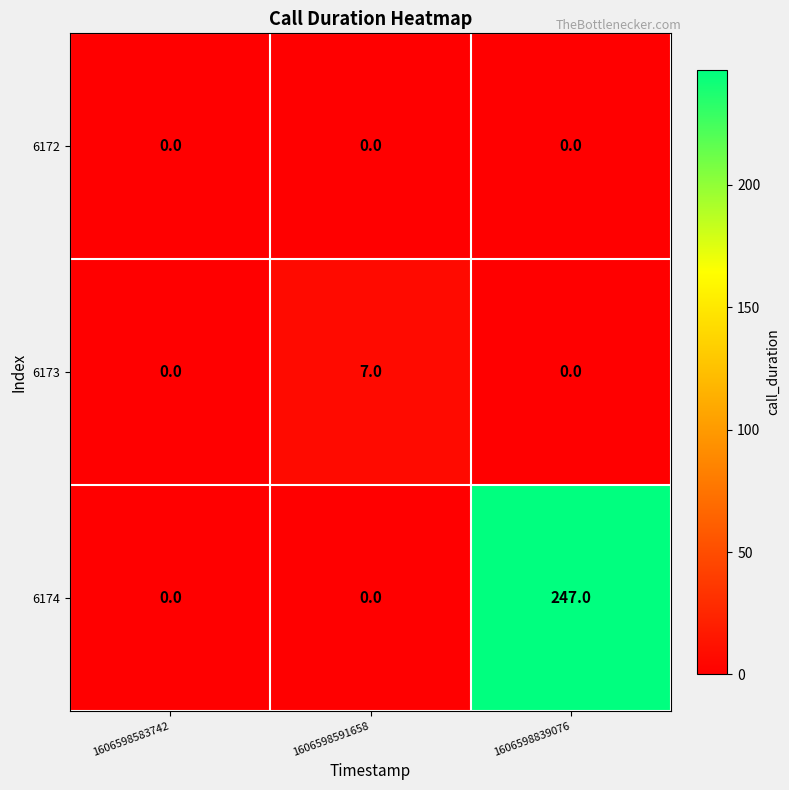

The 6174 series shows 0 at 1606598583742. True or false?

True